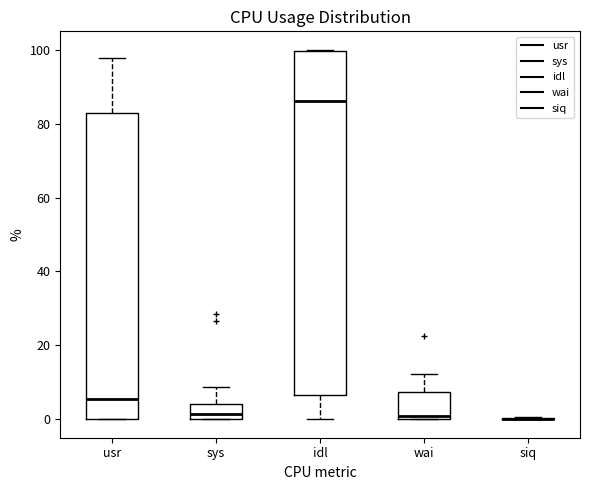

Reading left to right, transcribe this box plot: for each box, give where its median line is, the range the box spans, and where its two whiskers end, as read against the y-axis. The values are not printed on the chart, so give them approximately, as read against the axis.

usr: median 6, box 0 to 82, whiskers 0 to 98
sys: median 2, box 0 to 4, whiskers 0 to 8
idl: median 86, box 6 to 100, whiskers 0 to 100
wai: median 0 (just above the box's lower edge), box 0 to 8, whiskers 0 to 12
siq: box collapsed to a line at 0, whiskers 0 to 0